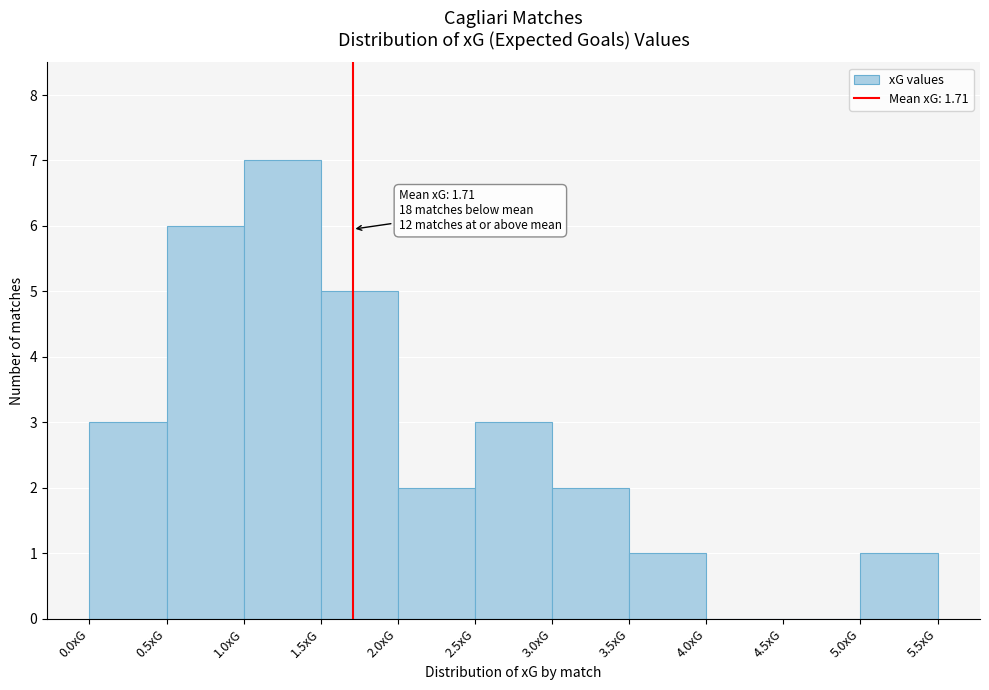

Which range on the x-axis has the tallest bar?

1.0 to 1.5